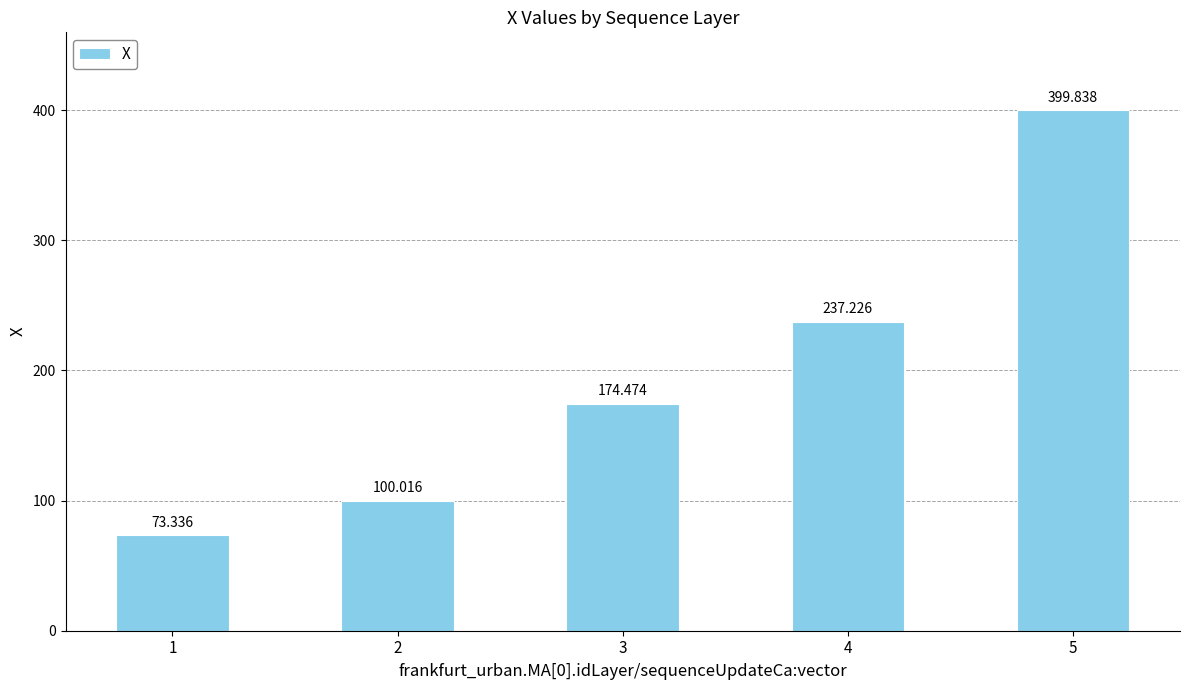

Is it true that the value at 2 is 135.9?

False